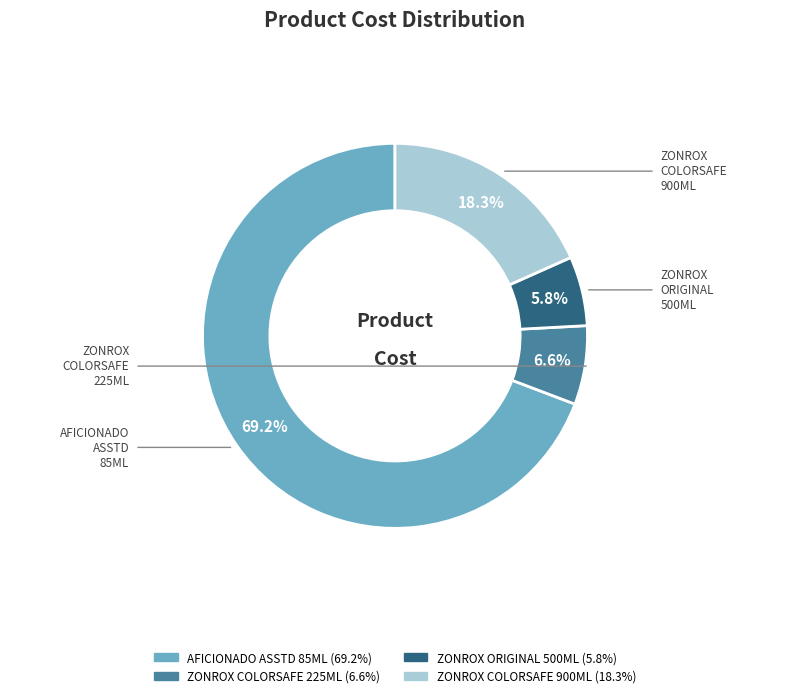

True or false: ZONROX COLORSAFE 900ML accounts for 24% of the total.

False